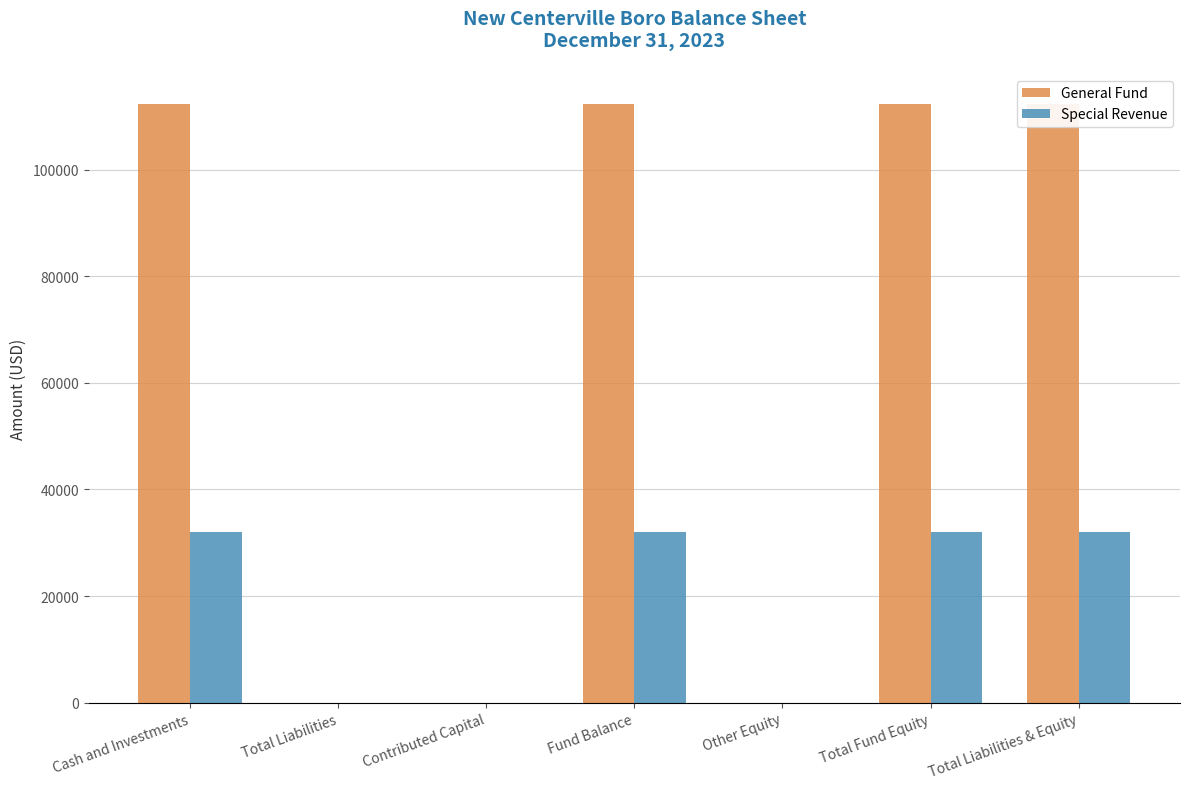

How many values in Special Revenue are above zero?

4